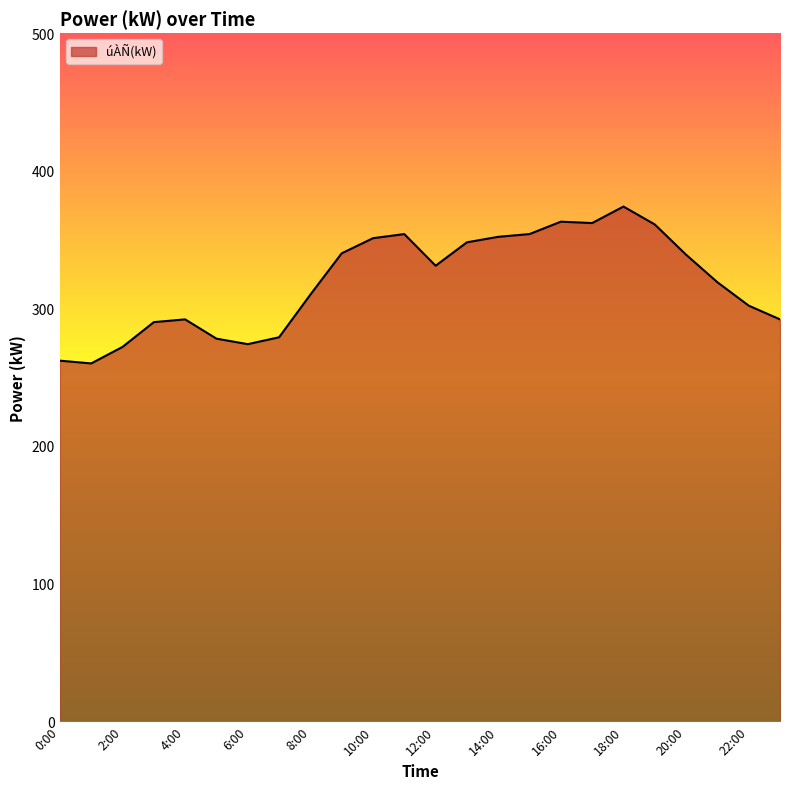

What is the greatest value displayed?

374